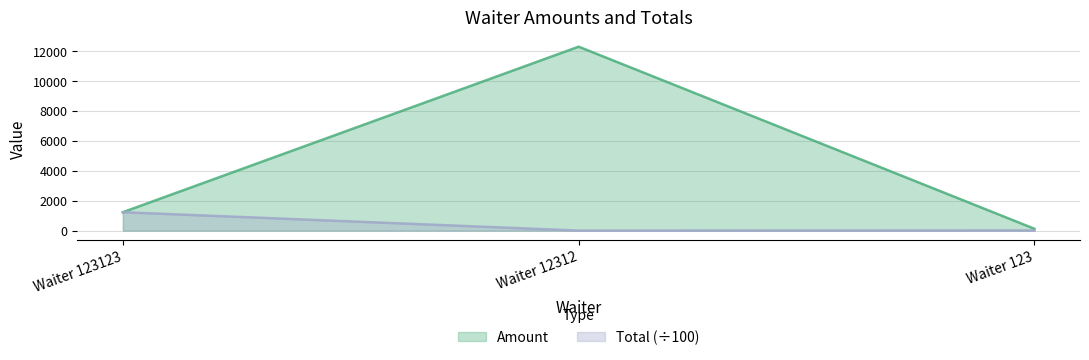

How many lines are shown in the chart?

2